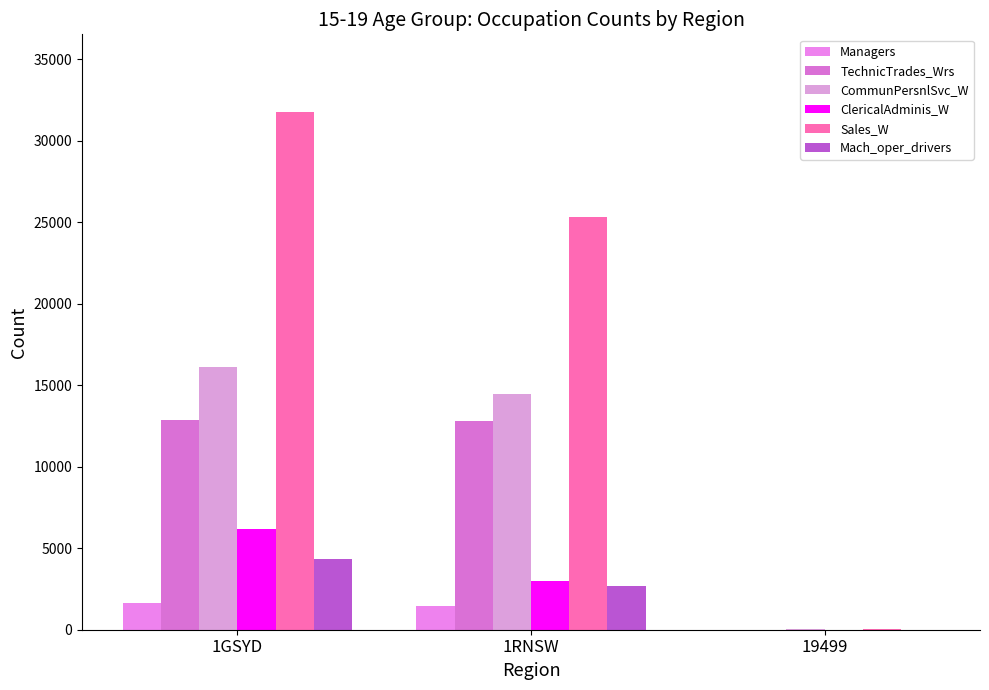

Reading left to right, extract all data points from this chart.

Managers: 1615	1455	4
TechnicTrades_Wrs: 12852	12779	10
CommunPersnlSvc_W: 16142	14456	29
ClericalAdminis_W: 6154	3001	4
Sales_W: 31768	25300	34
Mach_oper_drivers: 4352	2693	4